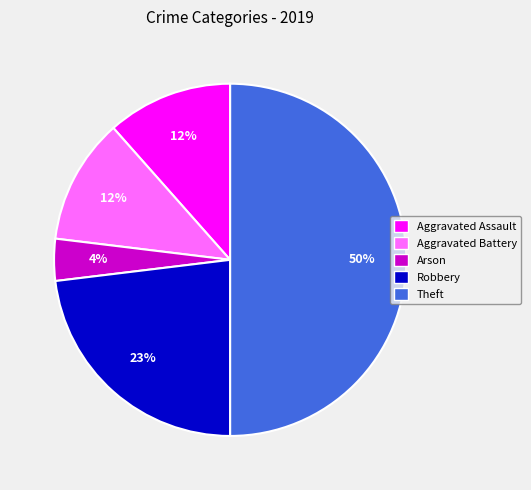

To the nearest percent, what is the difference between the Robbery and Arson slice percentages?

19%